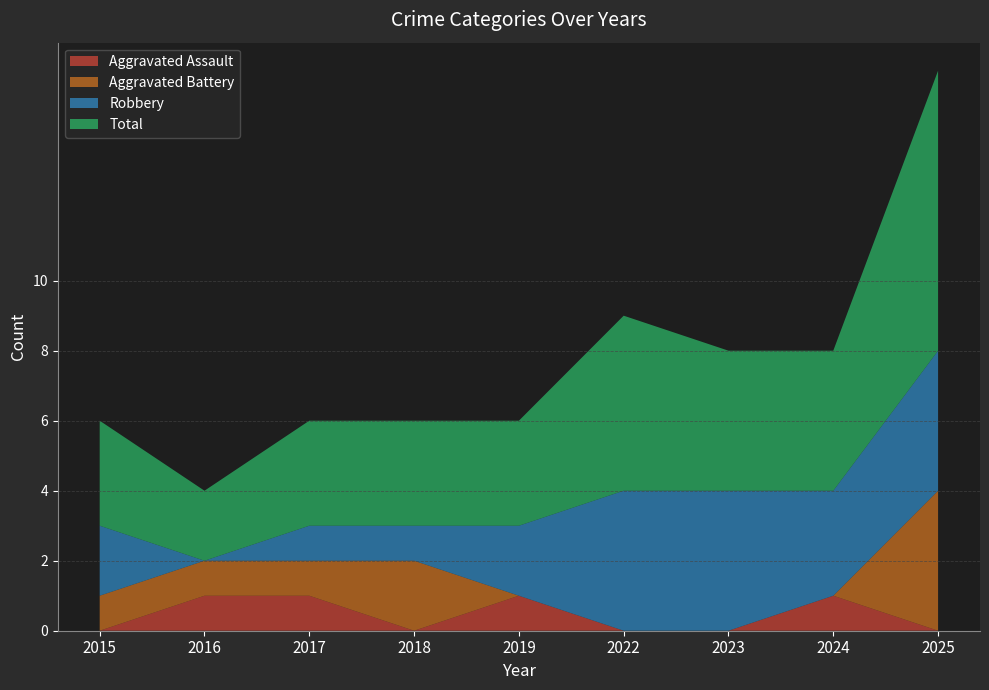

Reading left to right, extract all data points from this chart.

Aggravated Assault: 0	1	1	0	1	0	0	1	0
Aggravated Battery: 1	1	1	2	0	0	0	0	4
Robbery: 2	0	1	1	2	4	4	3	4
Total: 3	2	3	3	3	5	4	4	8